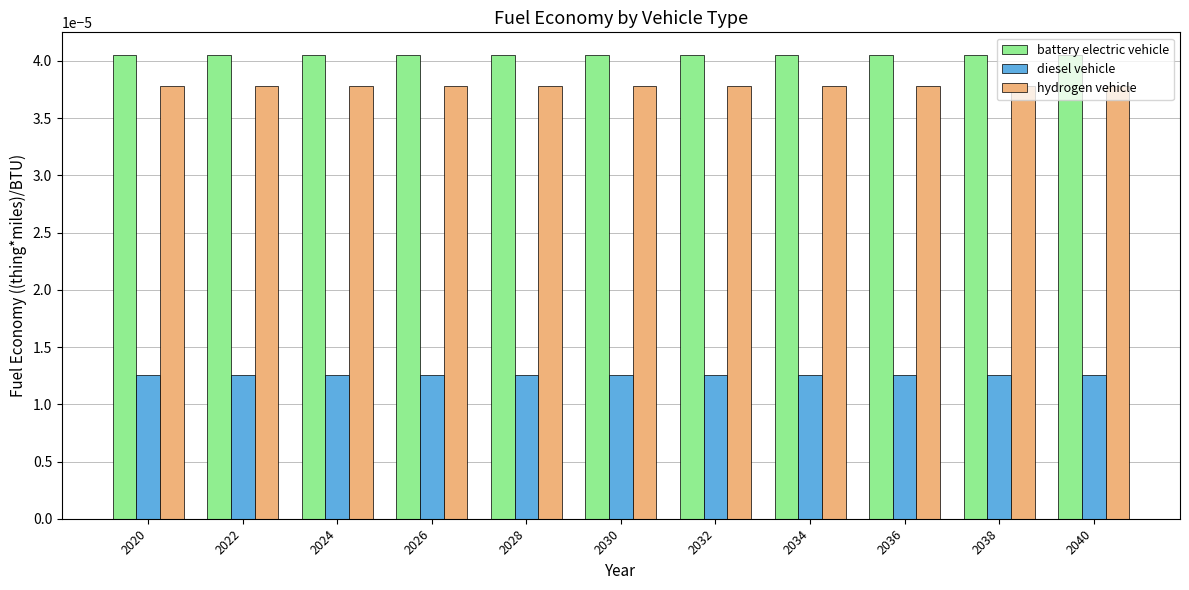

Does the chart contain stacked bars?

No